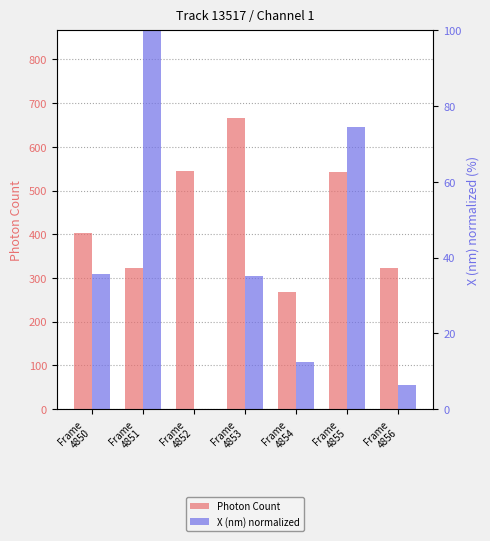

What is the difference between the Photon Count values at Frame
4855 and Frame
4850?

139.8